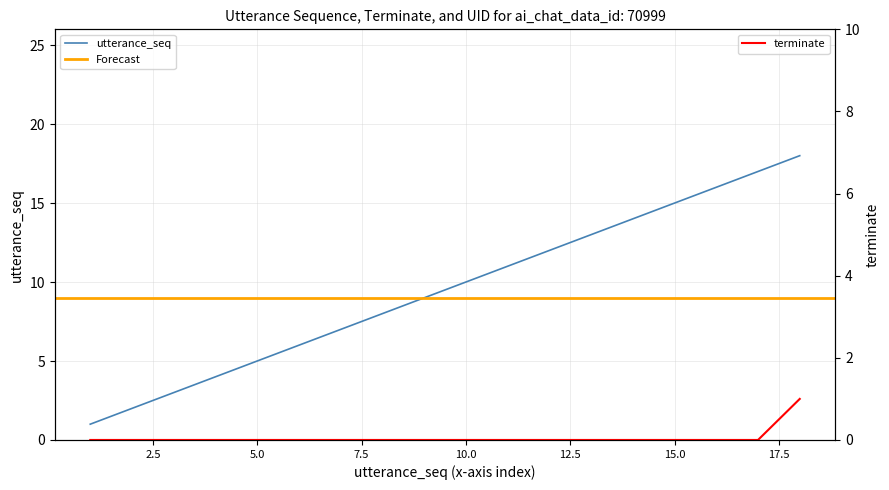

What is the maximum value shown in the chart?

18